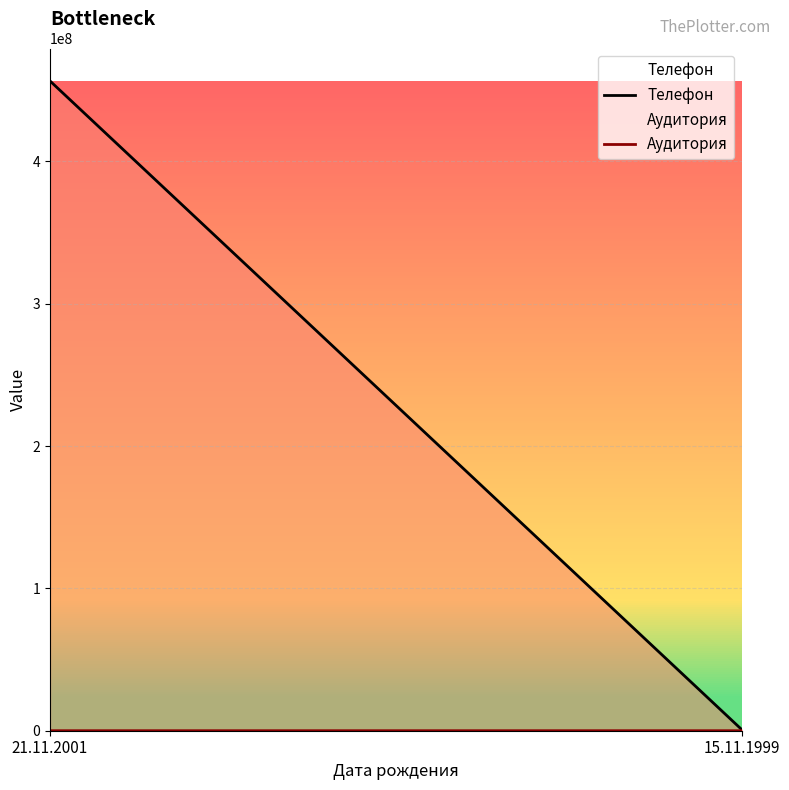

Where is Телефон nearest to the value 228665899?

15.11.1999